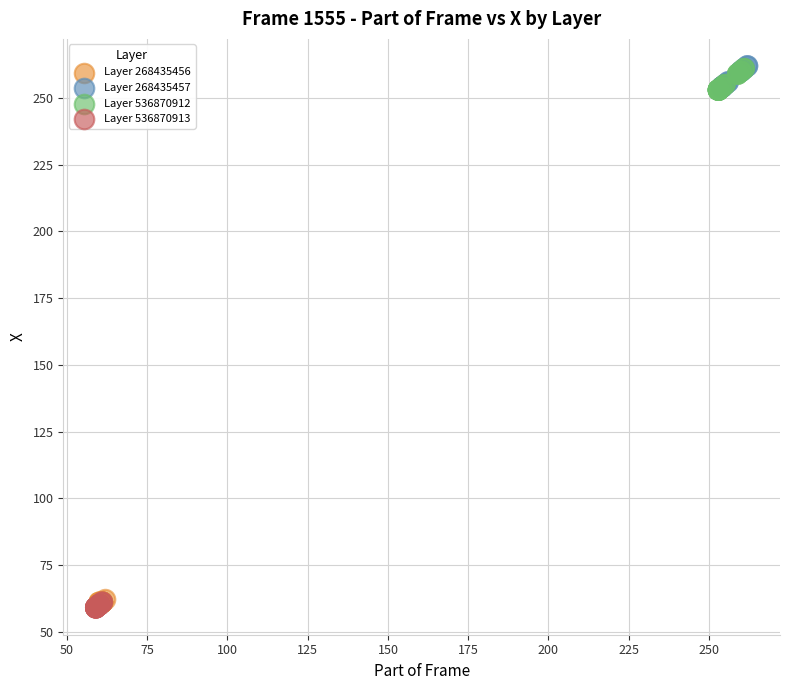

What are all the series names shown in the legend?

Layer 268435456, Layer 268435457, Layer 536870912, Layer 536870913